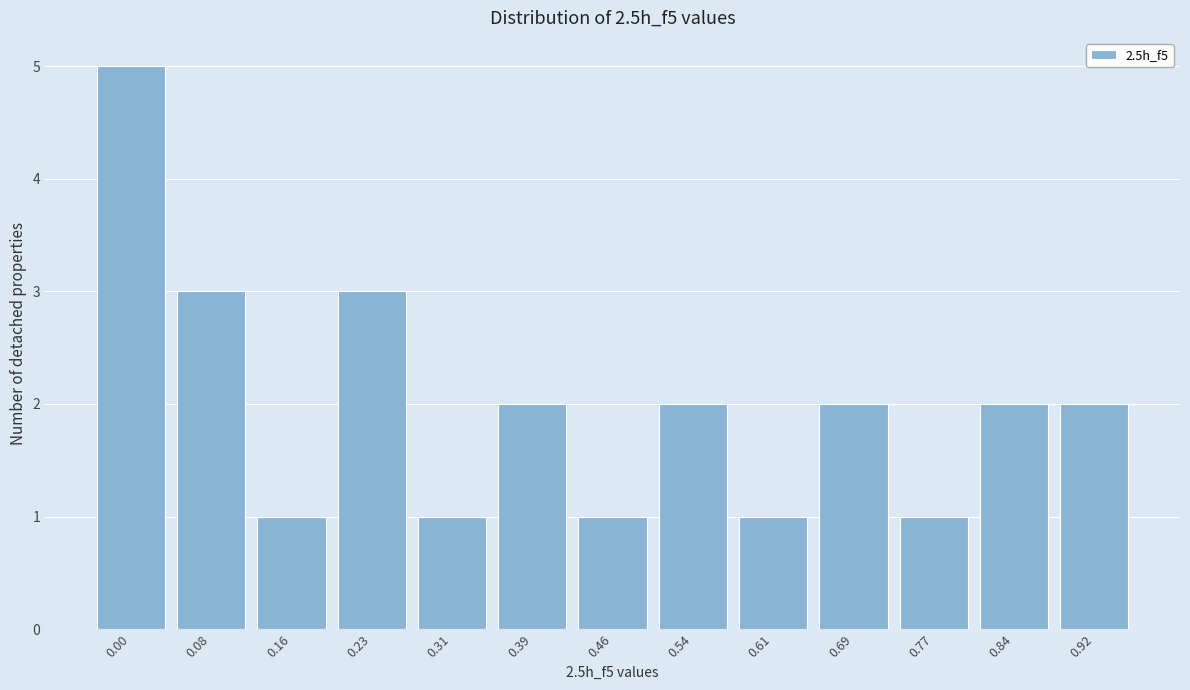

Reading left to right, transcribe all the data shown in this chart.

0.00=5	0.08=3	0.16=1	0.23=3	0.31=1	0.39=2	0.46=1	0.54=2	0.61=1	0.69=2	0.77=1	0.84=2	0.92=2